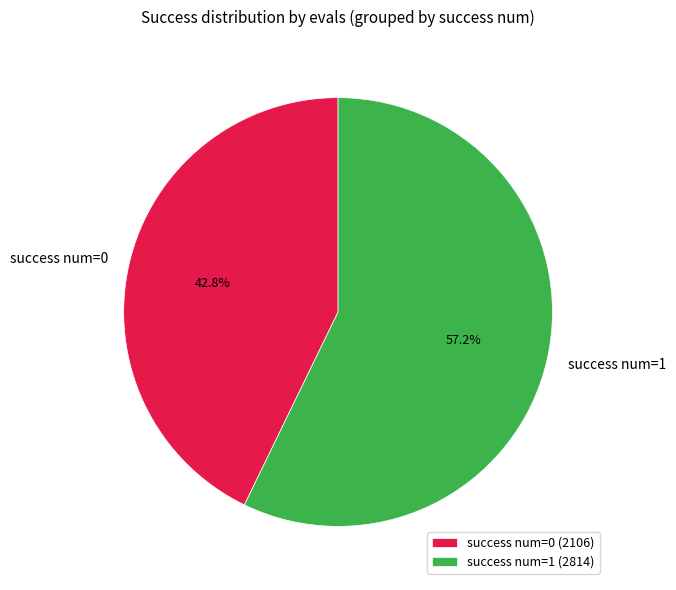

What is the ratio of the value at success num=0 to the value at success num=1?

0.7